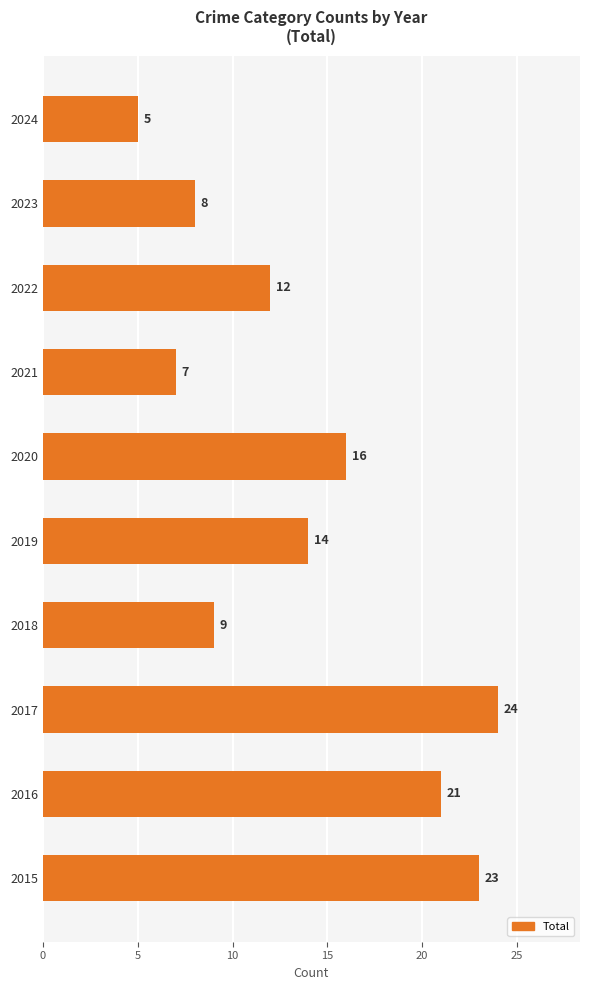

What is the maximum value shown in the chart?

24